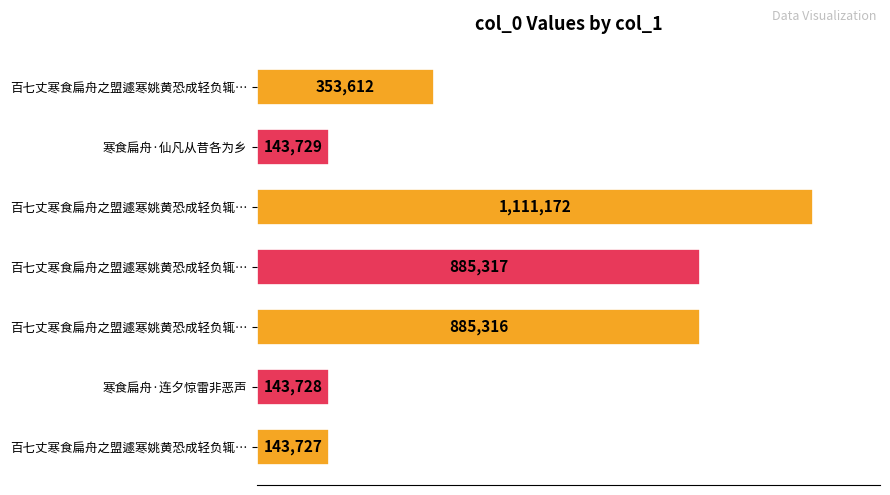

Are the bars horizontal?

Yes